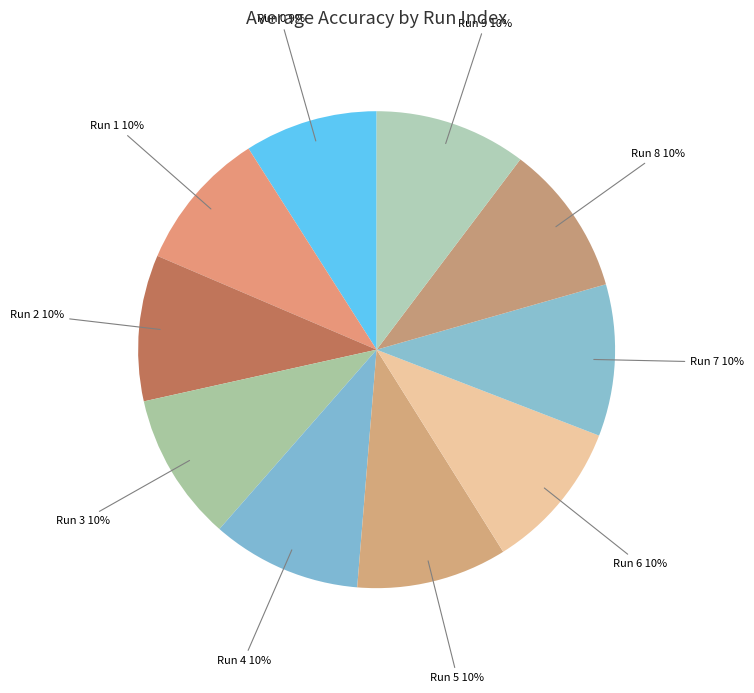

What percentage is the Run 5 slice, to the nearest percent?

10%